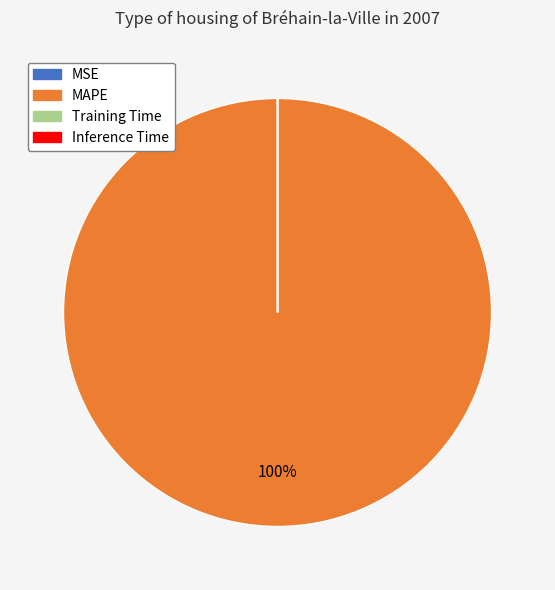

The MAPE slice represents 90% of the pie. True or false?

False